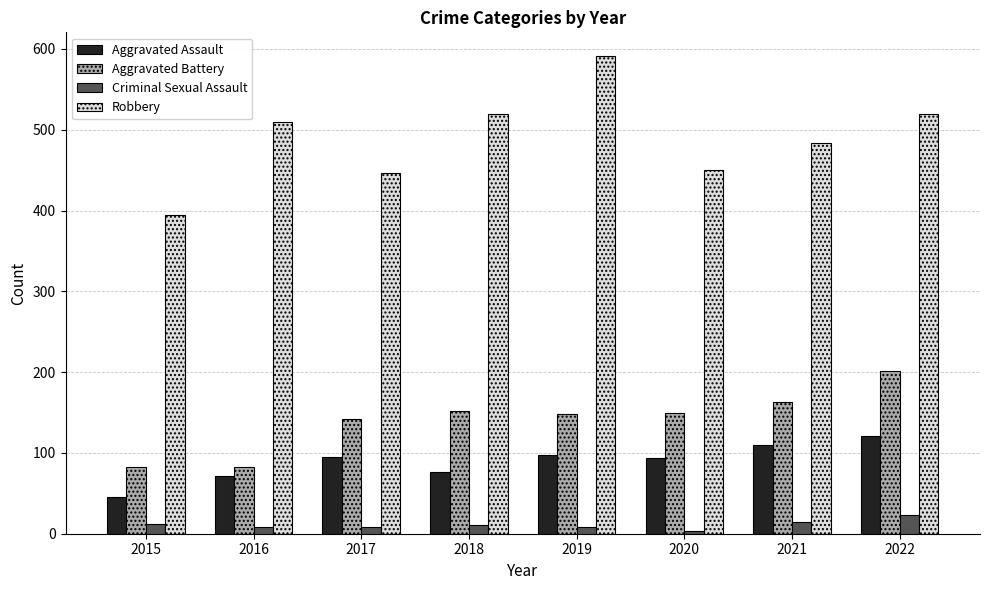

Between 2015 and 2019, which series saw the biggest shift?

Robbery